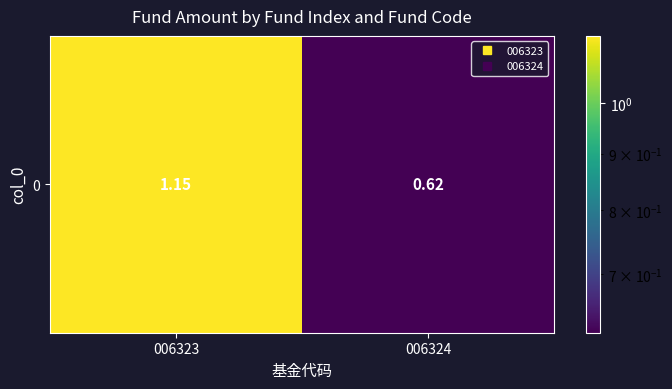

What is the difference between the maximum and minimum values?

0.5